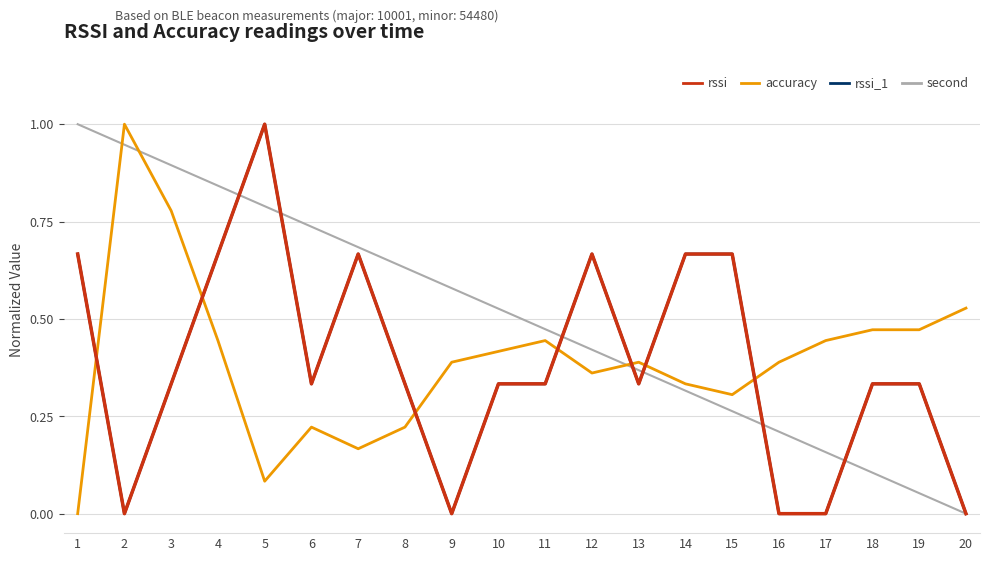

At how many categories does at least one series exceed 0?

20